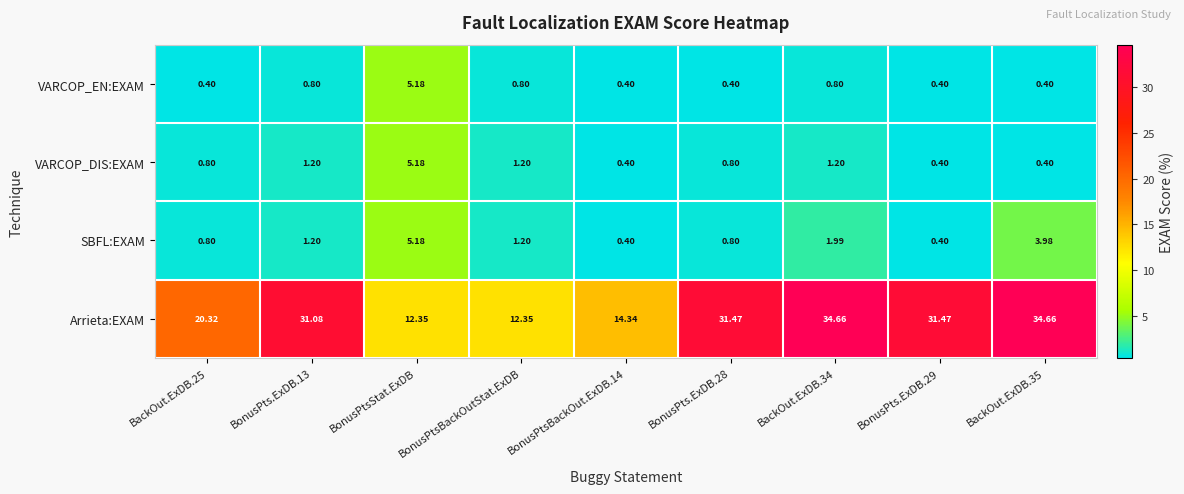

Between BonusPtsStat.ExDB and BonusPts.ExDB.28, which series saw the biggest shift?

Arrieta:EXAM